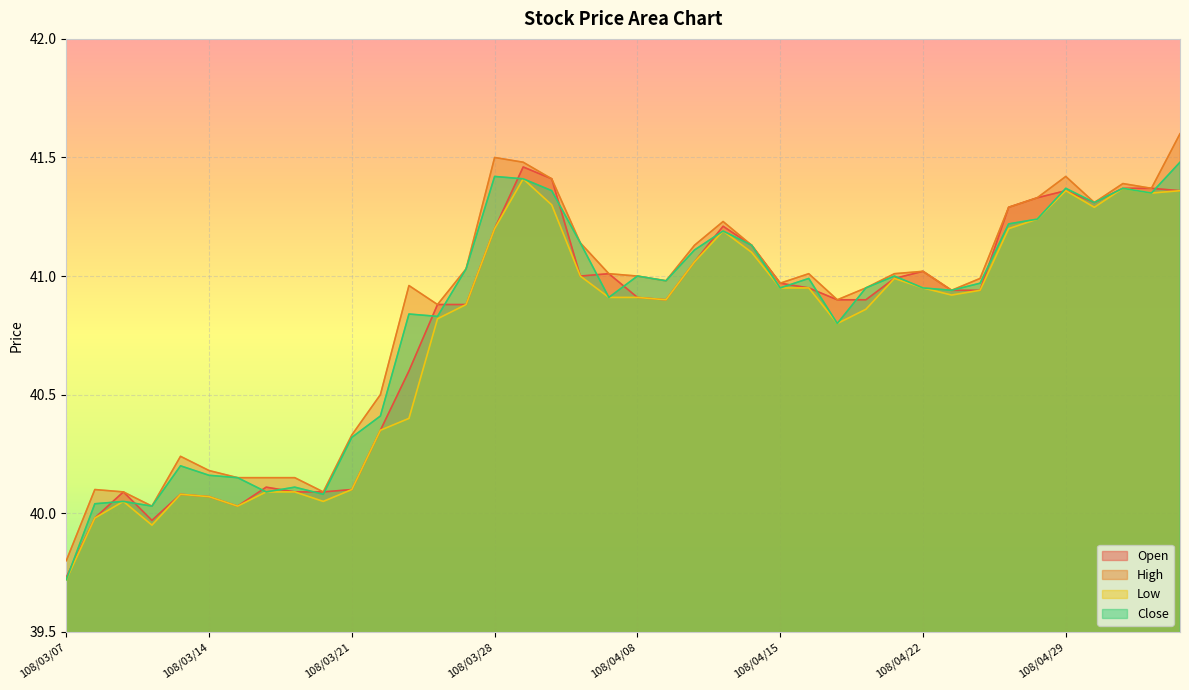

Which category has the lowest value in the Low series?

108/03/07